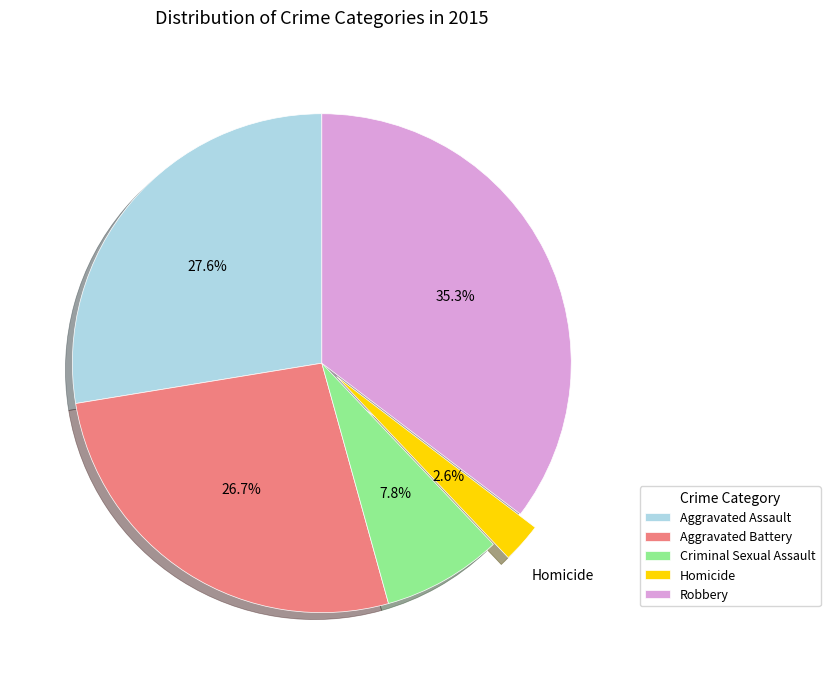

Is Criminal Sexual Assault the majority of the pie?

No